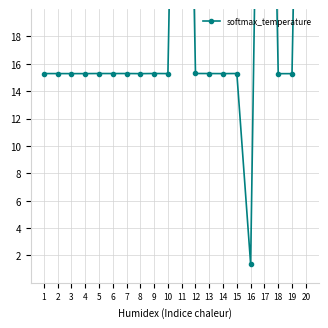

Rank the categories by value from lowest to highest.

16, 18, 19, 8, 3, 14, 4, 10, 2, 1, 6, 13, 7, 15, 5, 9, 12, 11, 17, 20